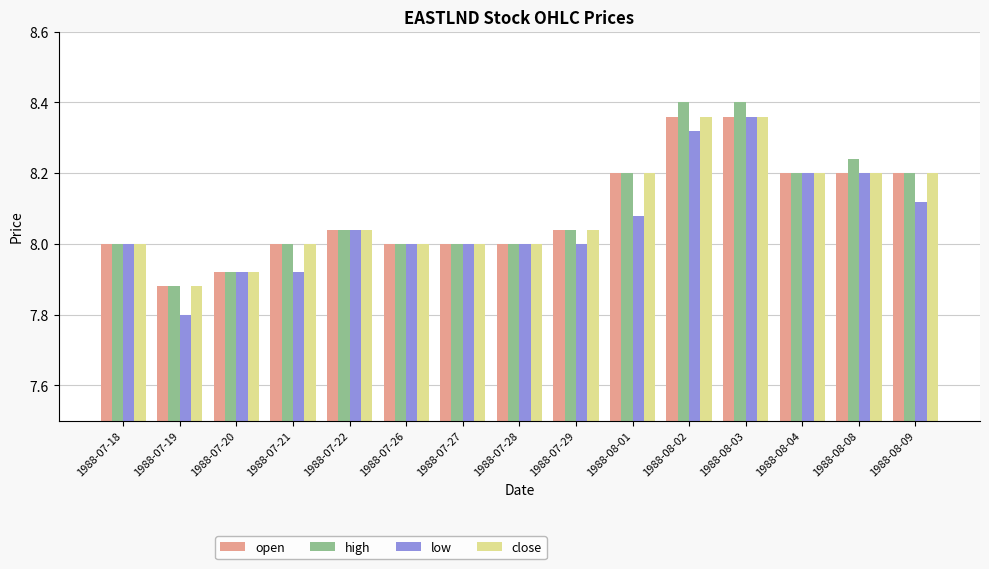

Which series changed the most between 1988-07-21 and 1988-07-29?

low